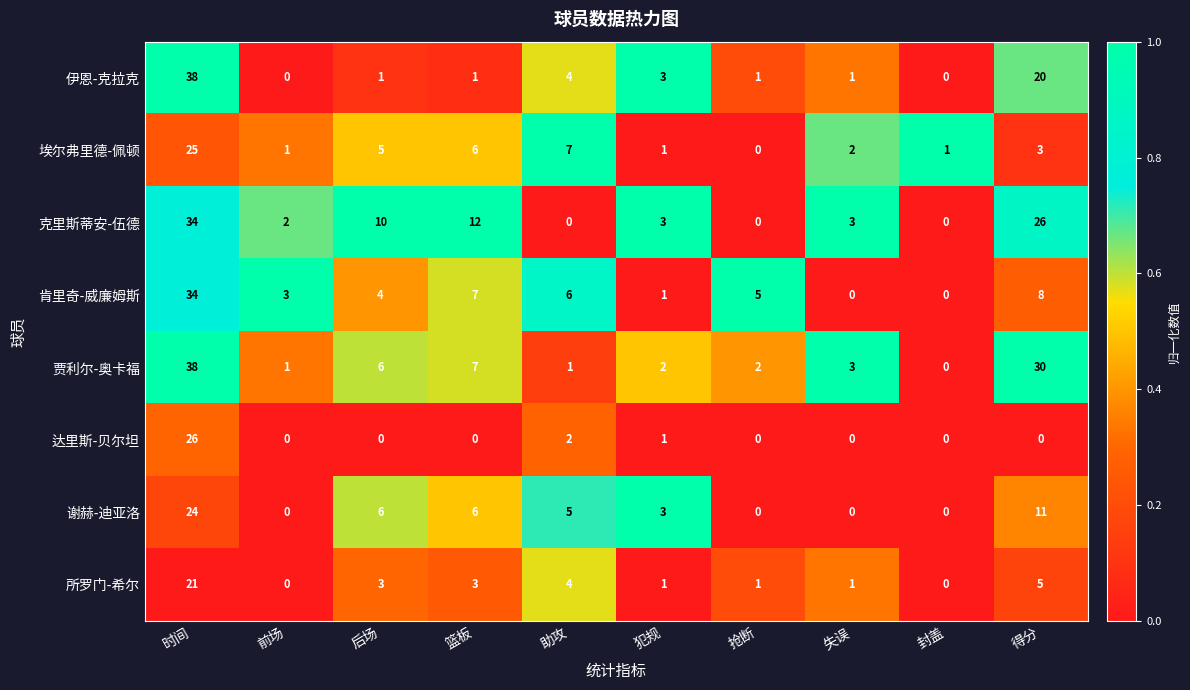

What is the difference between the maximum and minimum values in the 伊恩-克拉克 series?

38